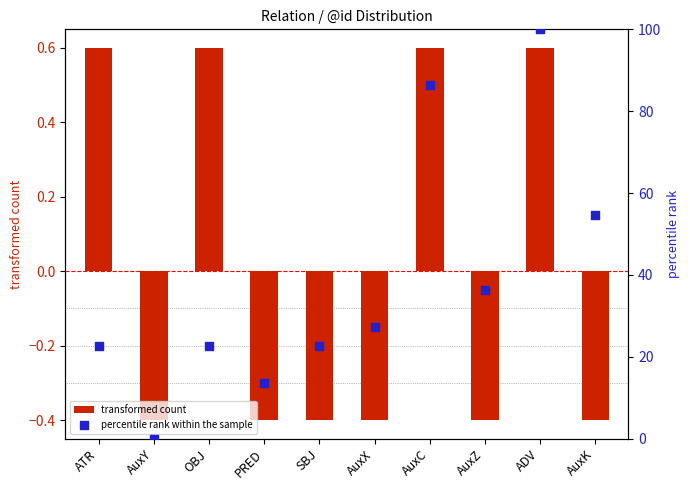

What are all the series names shown in the legend?

transformed count, percentile rank within the sample